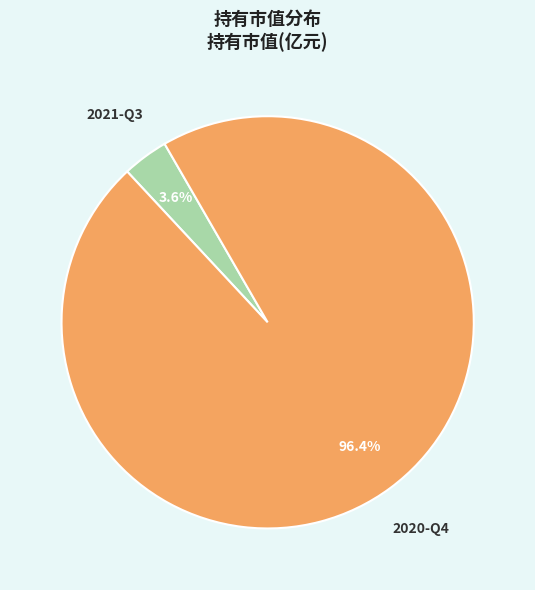

Which category has the biggest portion of the pie?

2020-Q4